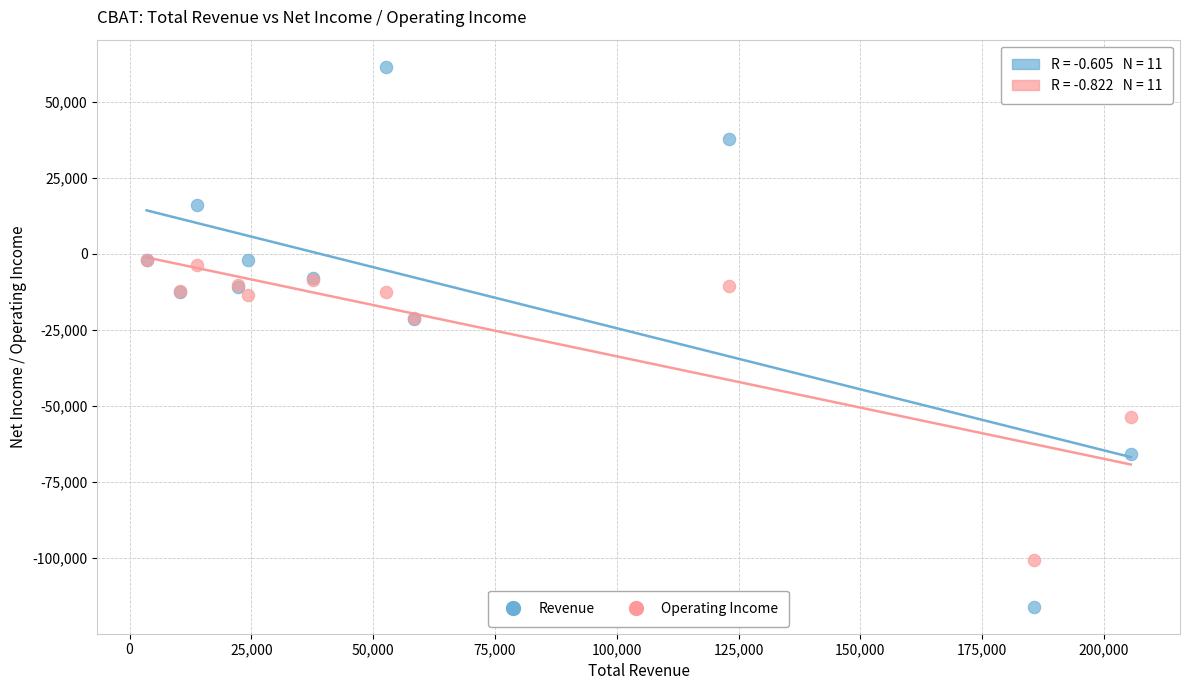

In the Operating Income series, what Y value is closest to -51450?

-53700